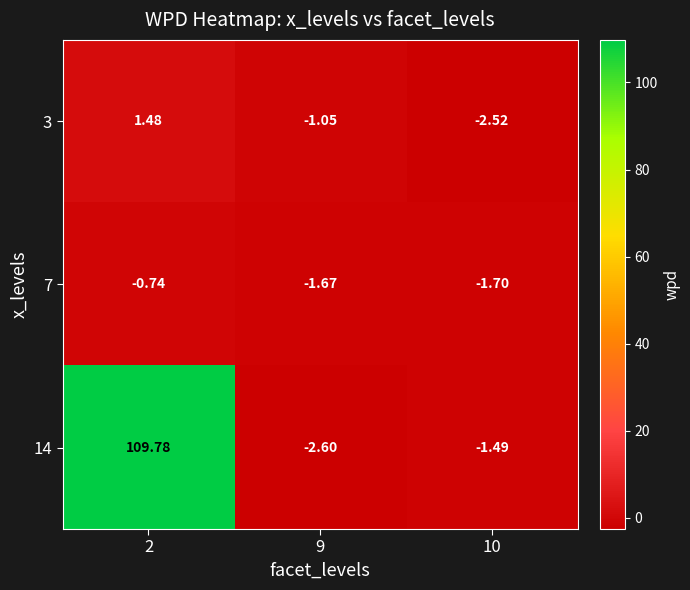

At which category is the sum across all series the highest?

2